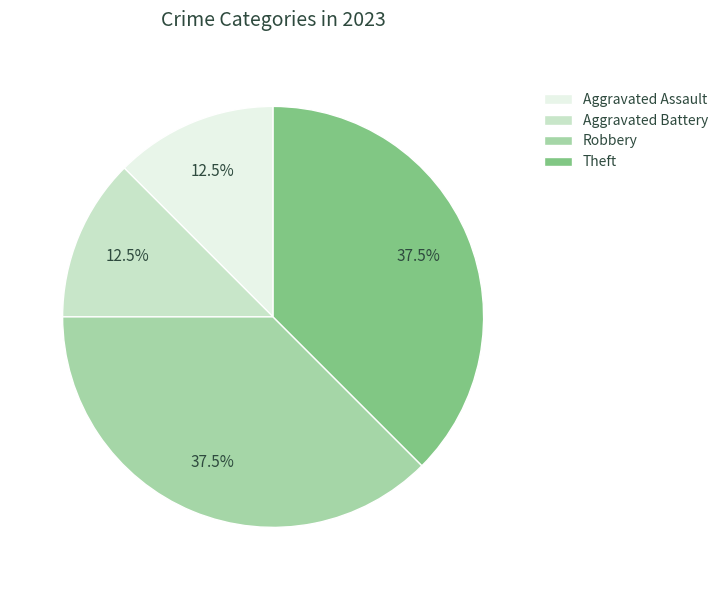

Approximately how many times larger is the value at Aggravated Assault compared to Aggravated Battery?

1.0